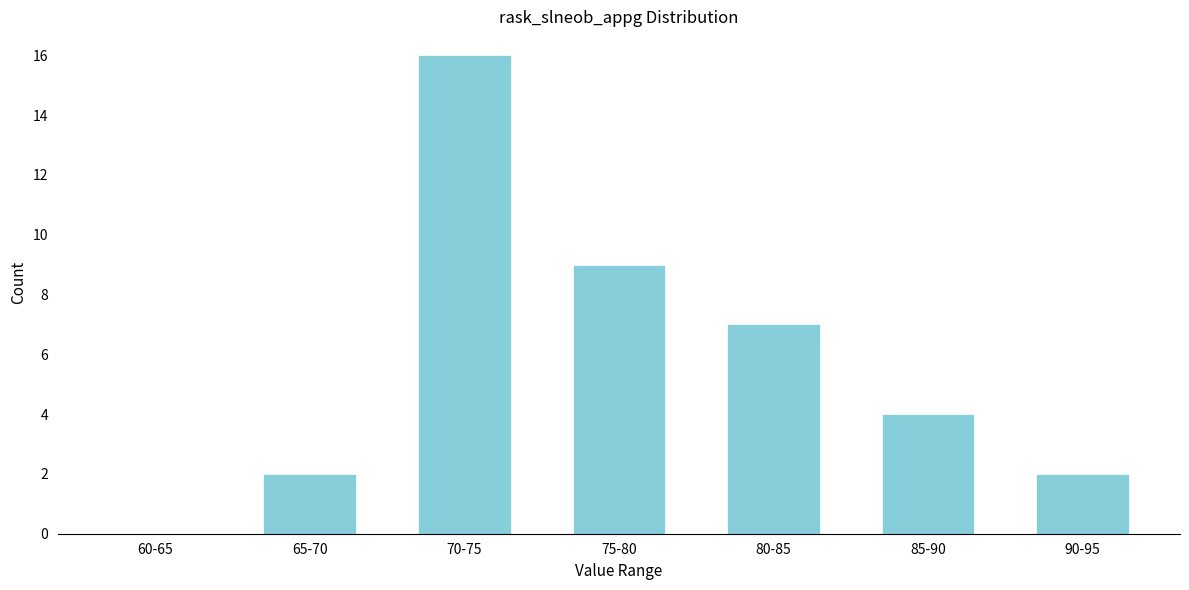

Reading right to left, extract all data points from this chart.

90-95=2	85-90=4	80-85=7	75-80=9	70-75=16	65-70=2	60-65=0